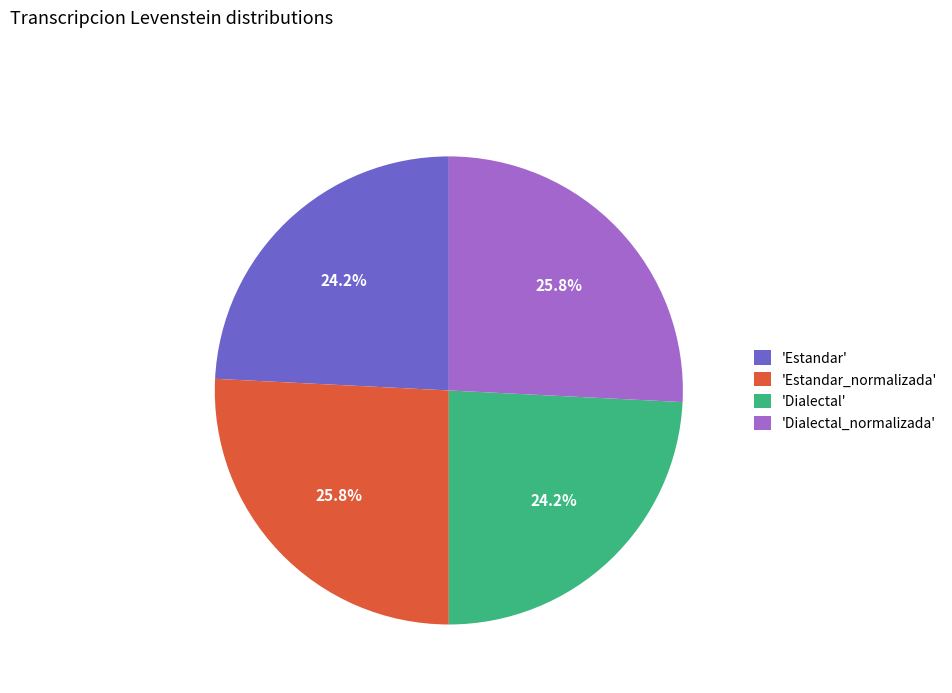

How much of the chart is everything except 'Estandar'?

75.8%